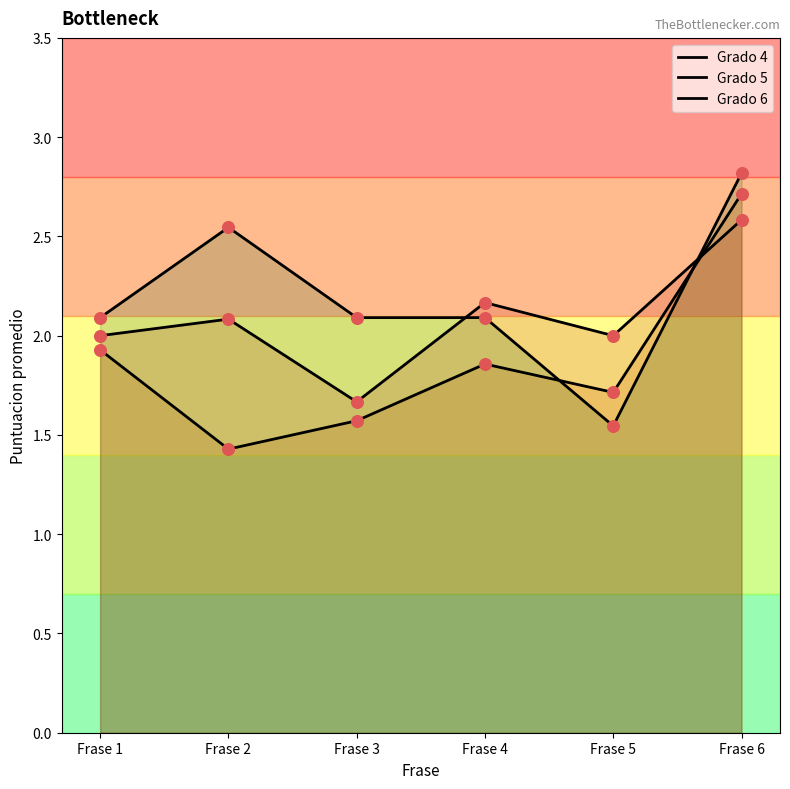

Which series contains the lowest Y value?

Grado 5